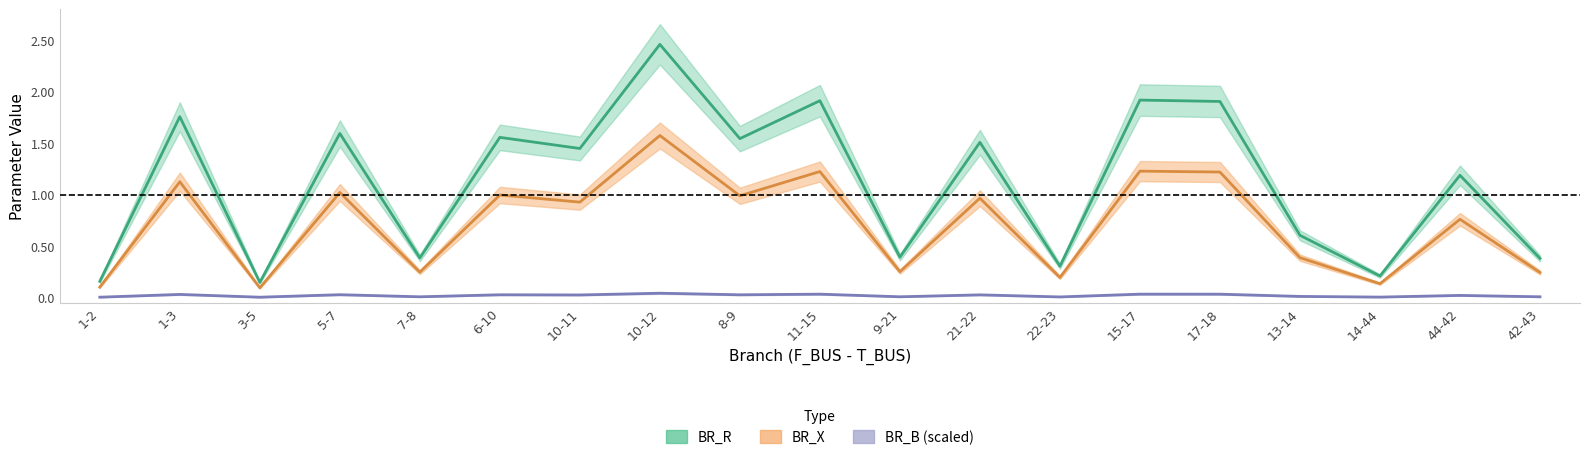

True or false: BR_X and BR_R intersect in this chart.

False